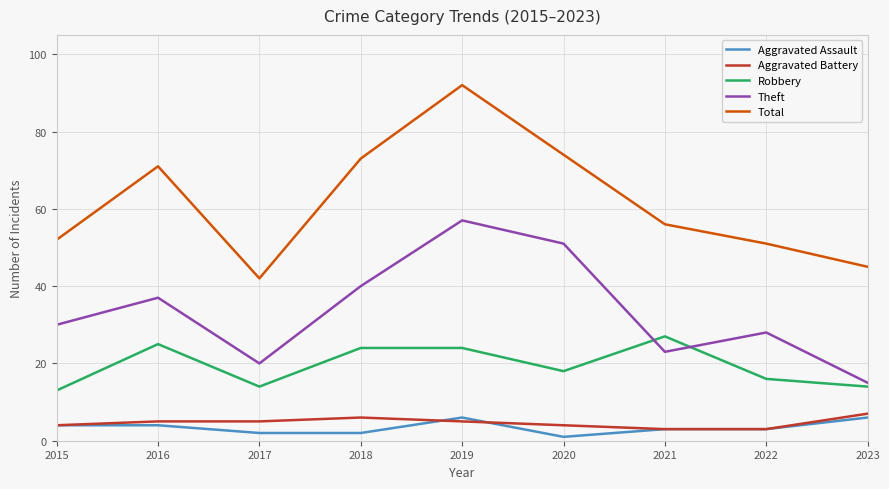

Is the value of Aggravated Assault at 2019 greater than the value of Robbery at 2021?

No